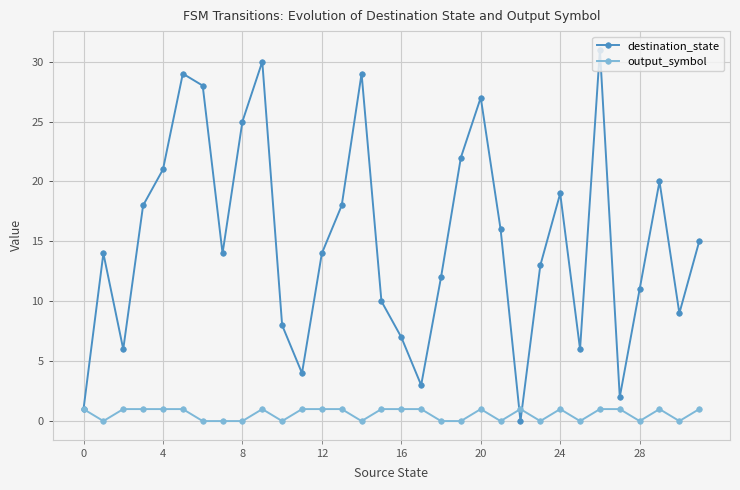

How many lines are shown in the chart?

2